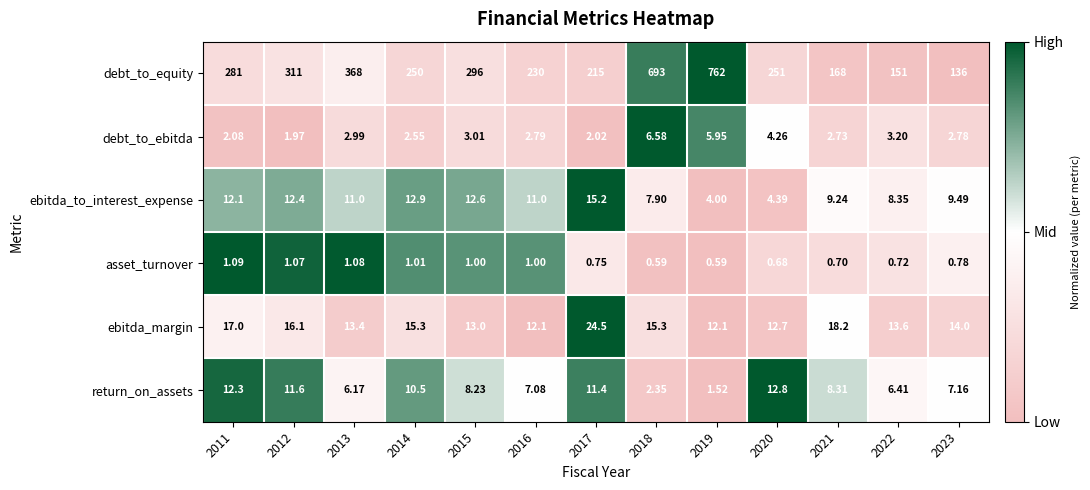

What is the maximum value shown in the chart?

762.0